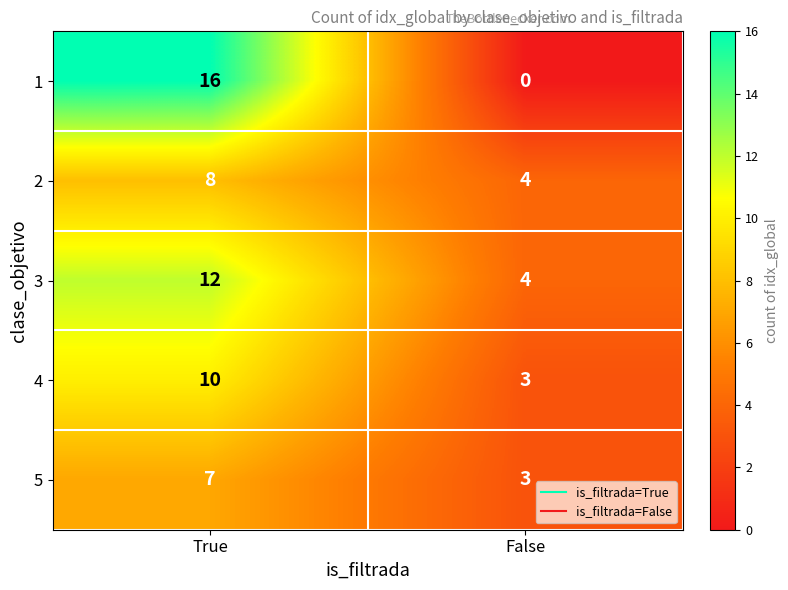

At which category is the sum across all series the highest?

True